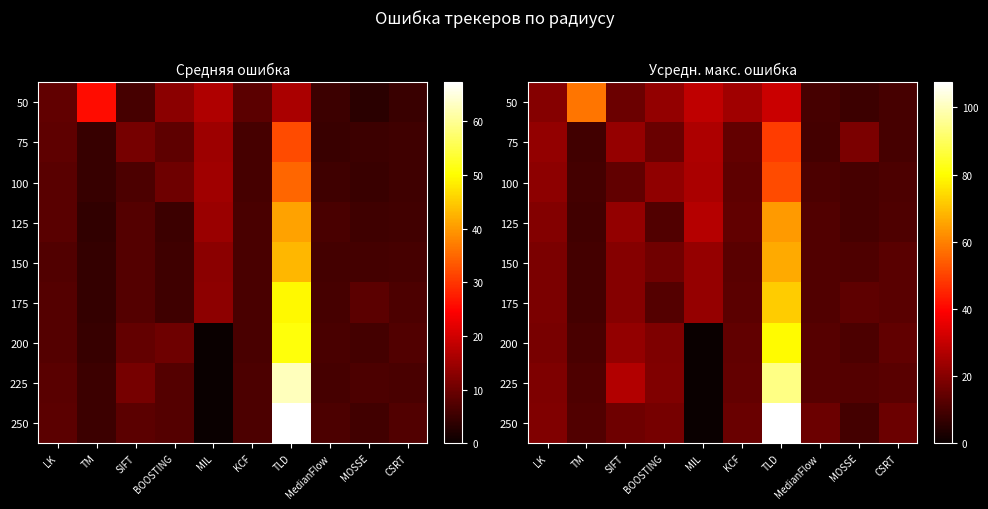

What is the difference between the maximum and minimum values in the 250 series?

107.5